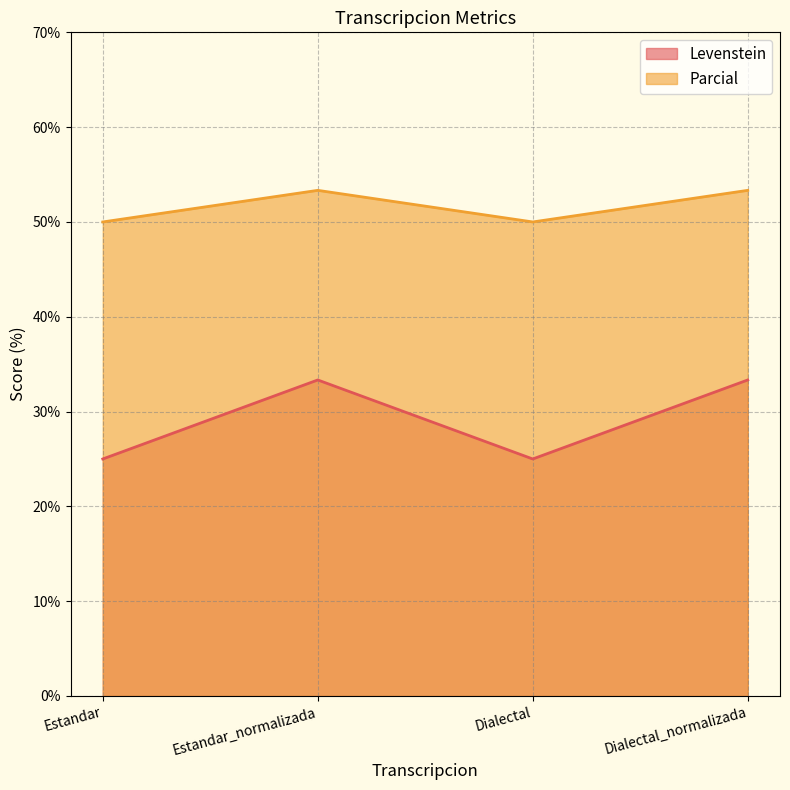

What is the sum of the Levenstein values at Dialectal and Dialectal_normalizada?

58.3